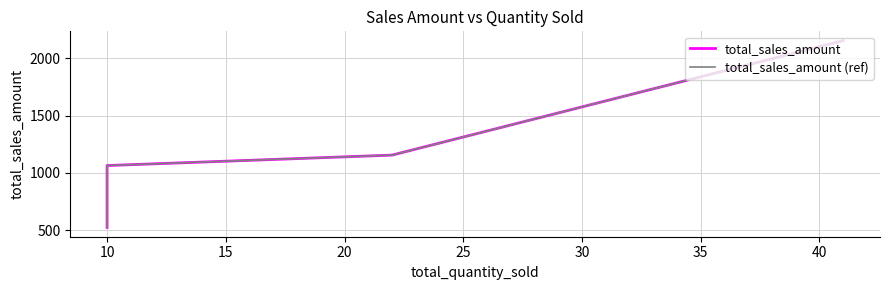

Rank the series by their maximum value, from lowest to highest.

total_sales_amount, total_sales_amount (ref)